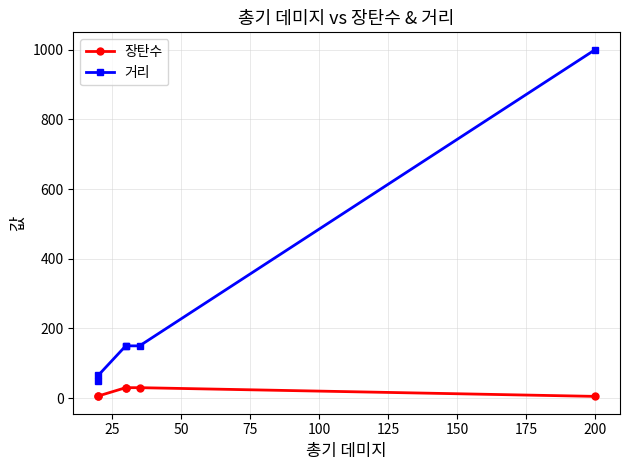

Reading left to right, list all the values displayed in this chart.

장탄수: 7	6	30	30	30	5
거리: 50	65	150	150	150	1000